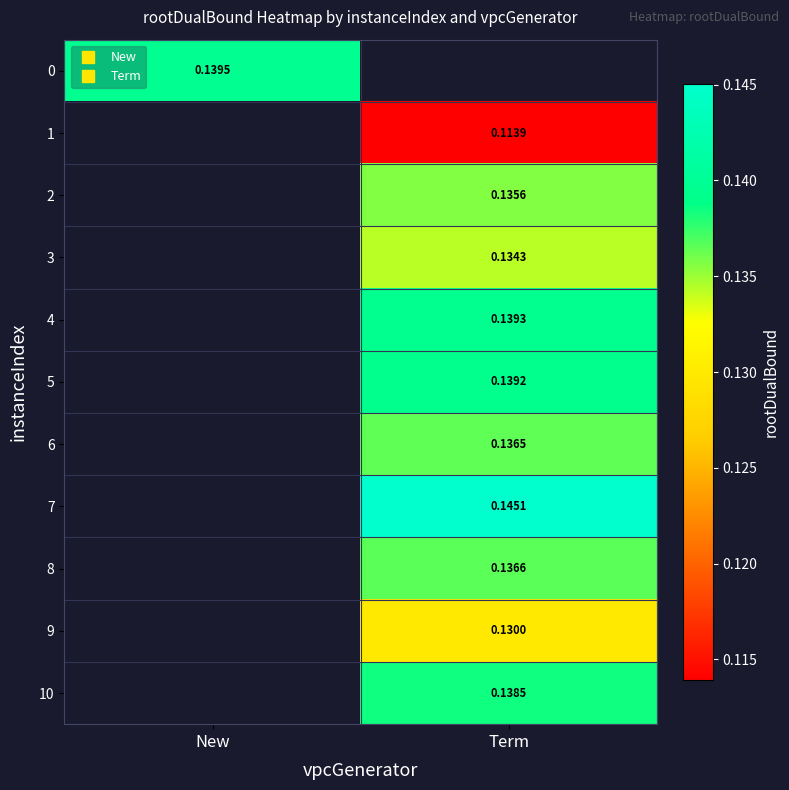

The value of 8 at Term is 0.1. True or false?

True